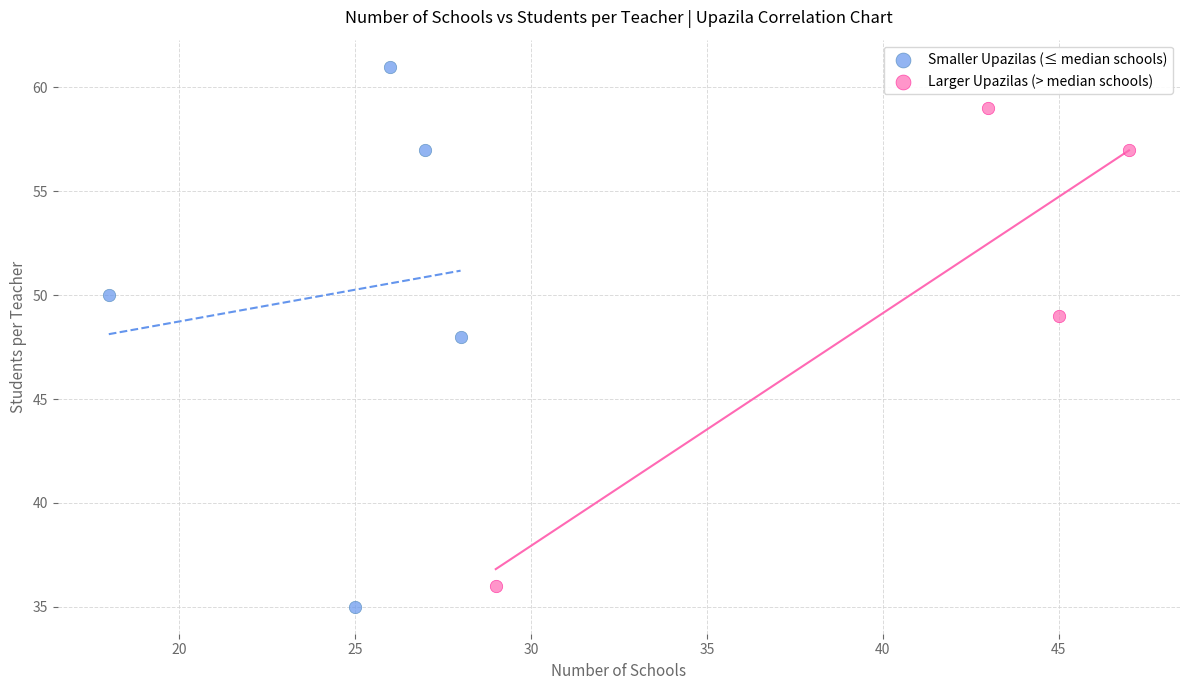

Which series reaches the maximum Y coordinate?

Smaller Upazilas (≤ median schools)